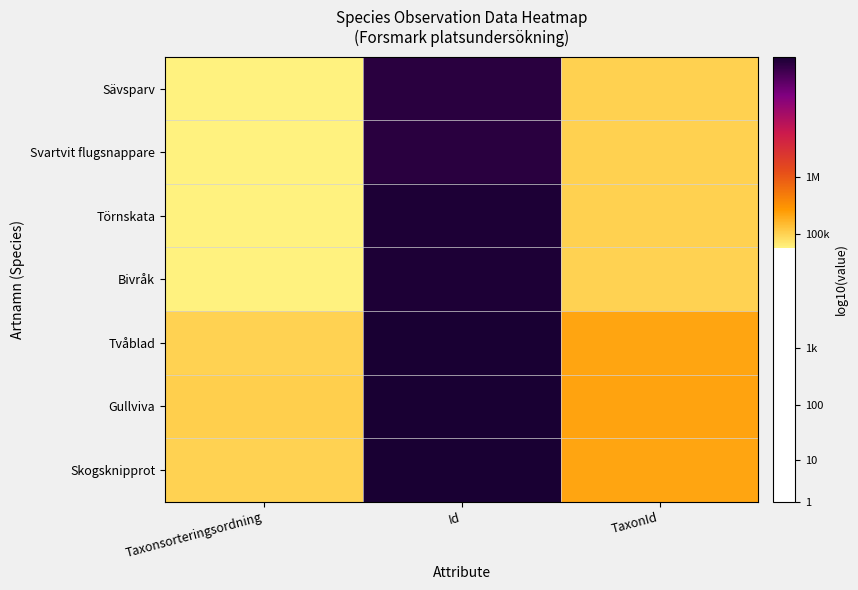

Which has a higher value, Taxonsorteringsordning or TaxonId?

TaxonId